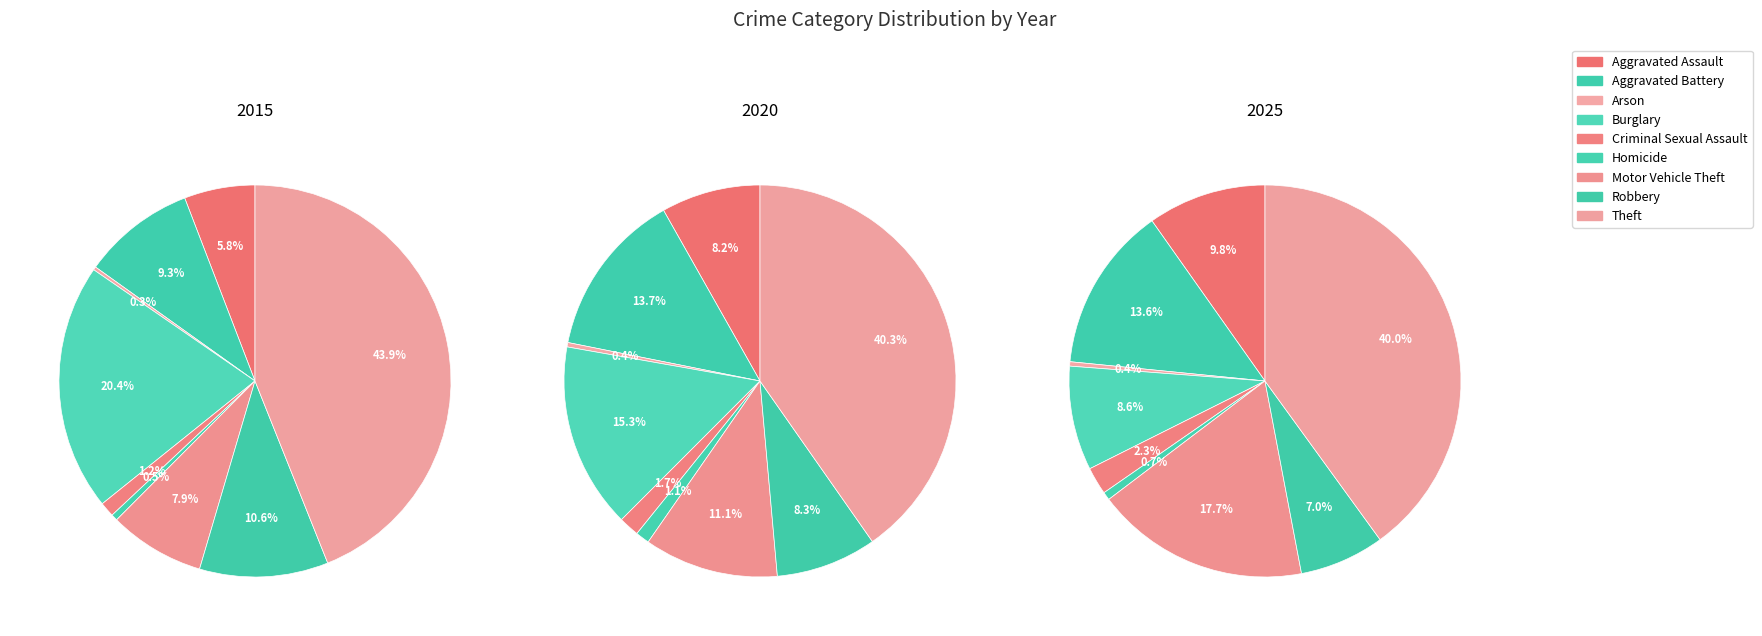

To the nearest percent, what portion does Theft represent?

40%